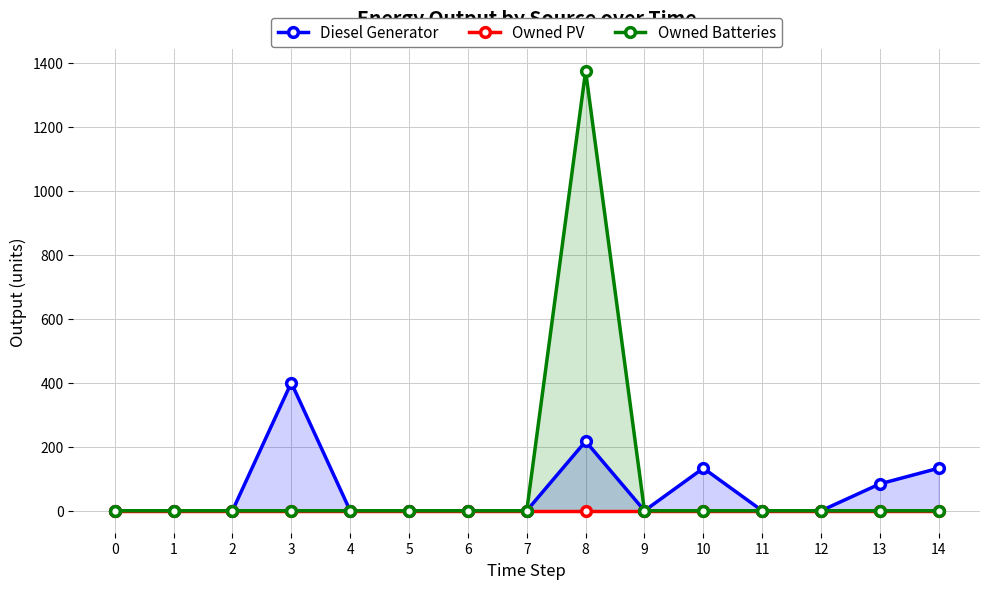

At which category does Owned Batteries reach its first local peak?

8